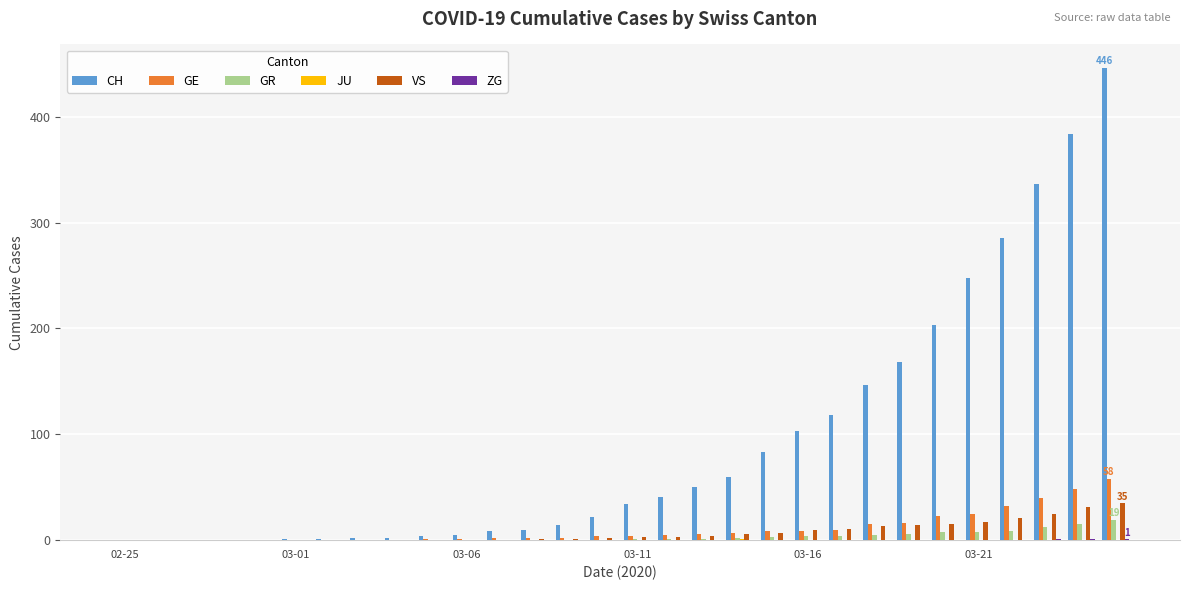

What is the sum of all GR values?

98